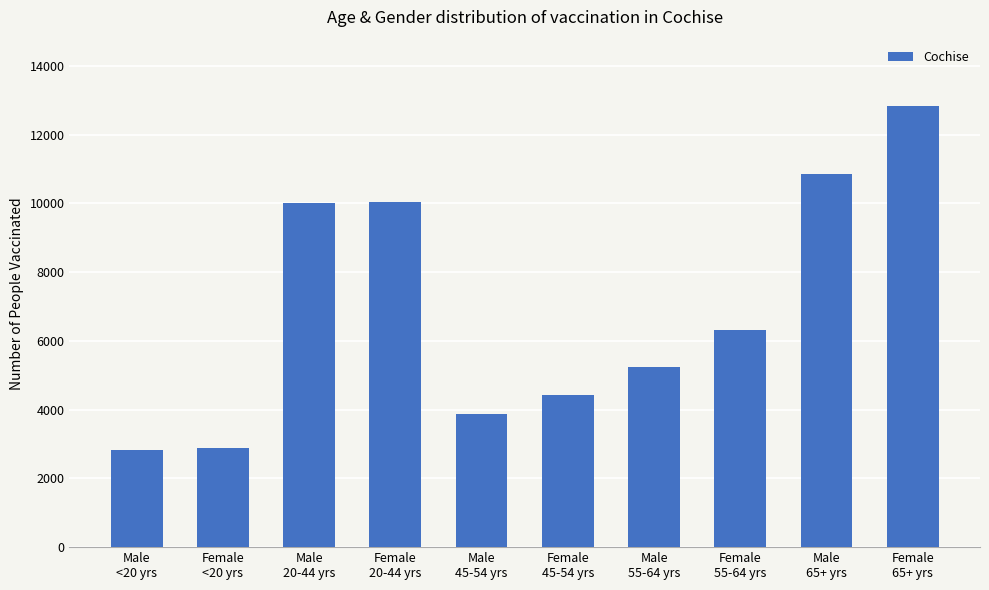

What is the difference between the maximum and second lowest values?

9937